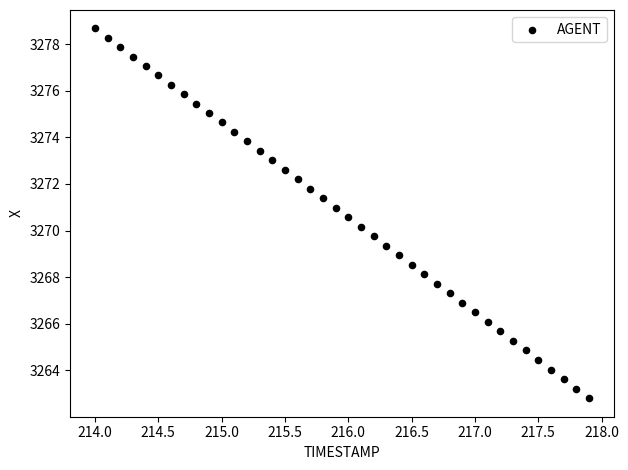

What is the range of Y values (max minus min)?

15.9